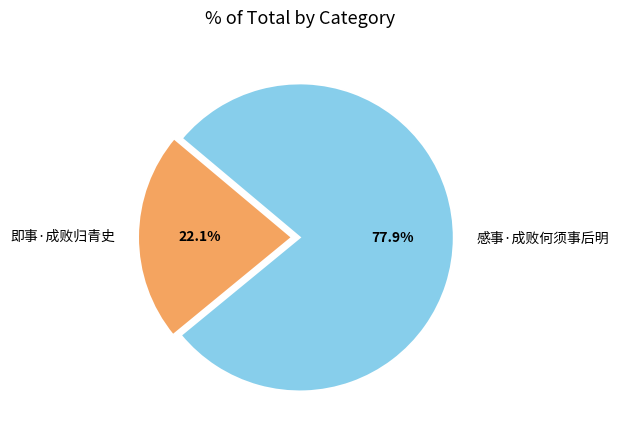

Is it true that 即事·成败归青史 is 11% of the pie?

False